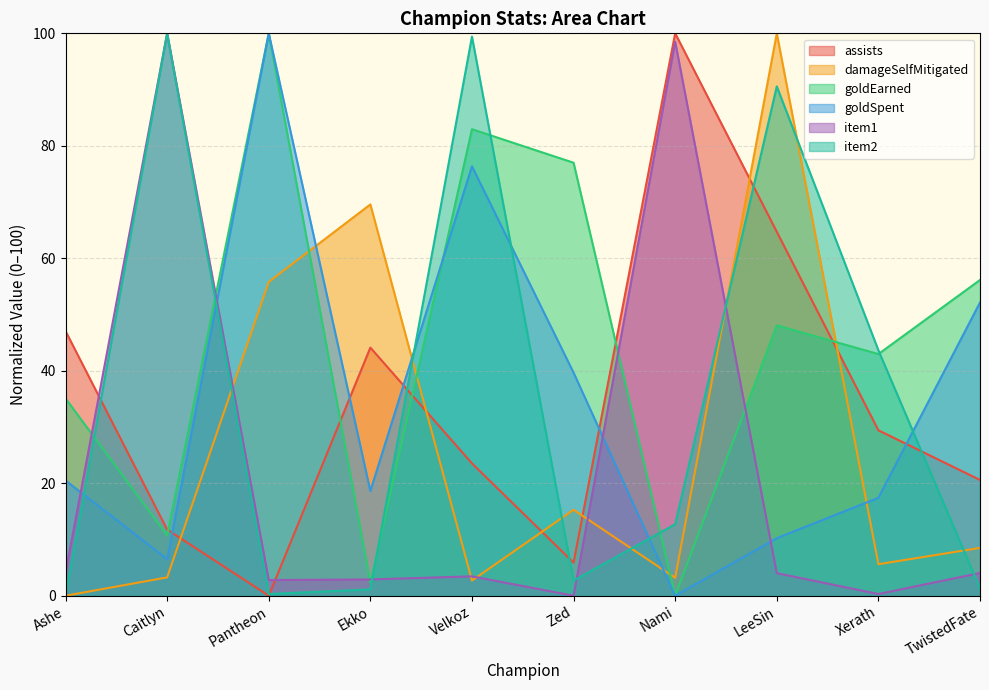

Between which two adjacent categories do item1 and item2 first intersect?

Ekko and Velkoz